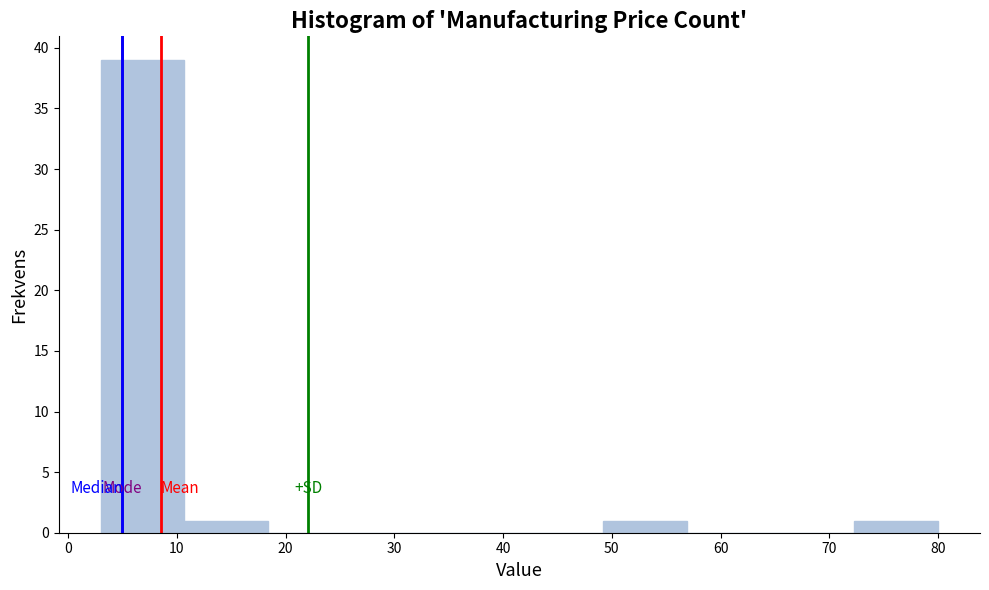

Reading left to right, list every bar in this chart as the range it spans on the x-axis followed by its height. Neither the bar edges nor the heights are printed on the chart, so give them approximately, as read against the axes.

3.0 to 10.7: 39
10.7 to 18.4: 1
18.4 to 26.1: 0
26.1 to 33.8: 0
33.8 to 41.5: 0
41.5 to 49.2: 0
49.2 to 56.9: 1
56.9 to 64.6: 0
64.6 to 72.3: 0
72.3 to 80.0: 1